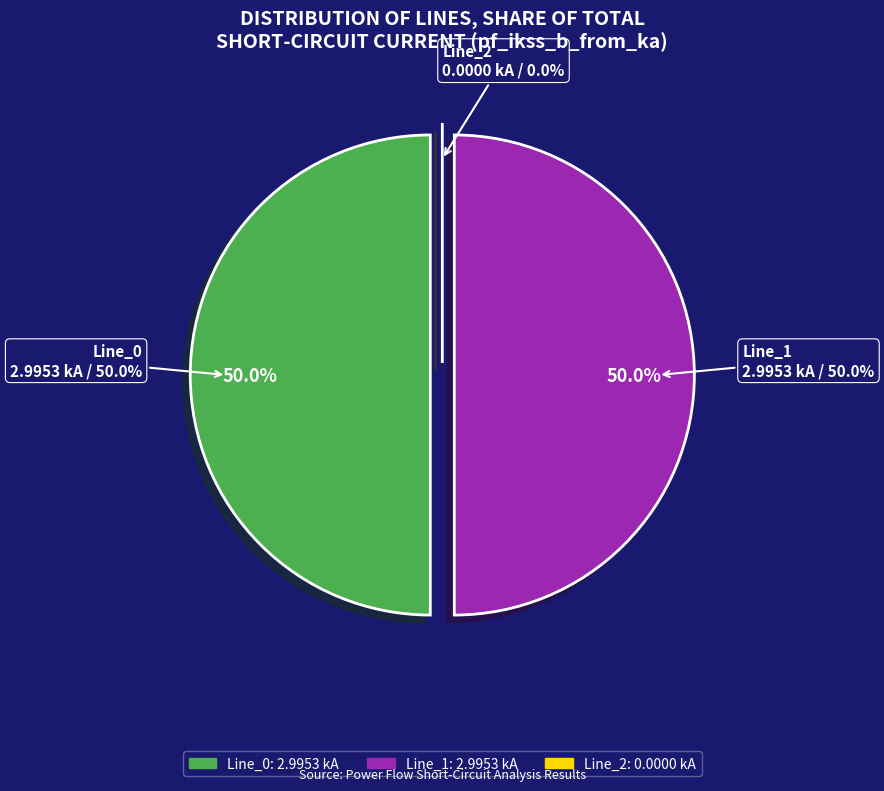

Which category has the biggest portion of the pie?

Line_1